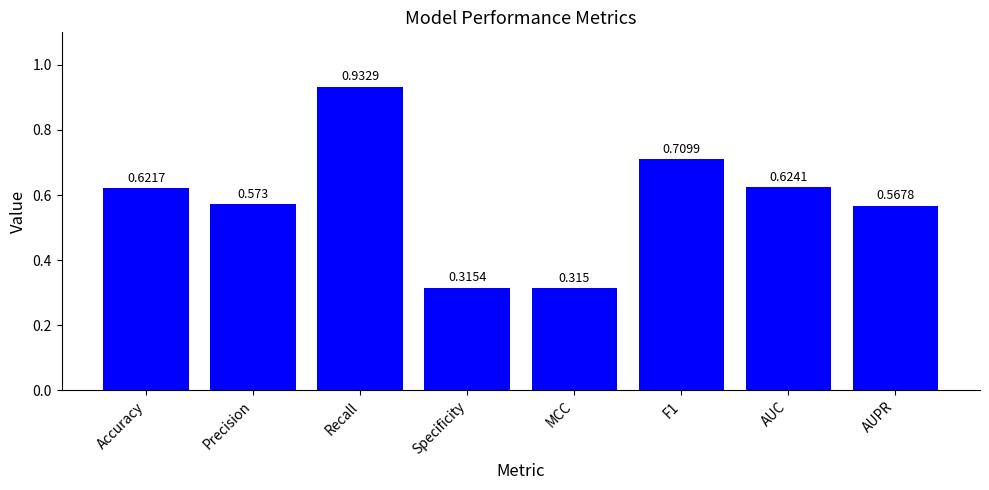

What is the label of the 8th bar from the right?

Accuracy